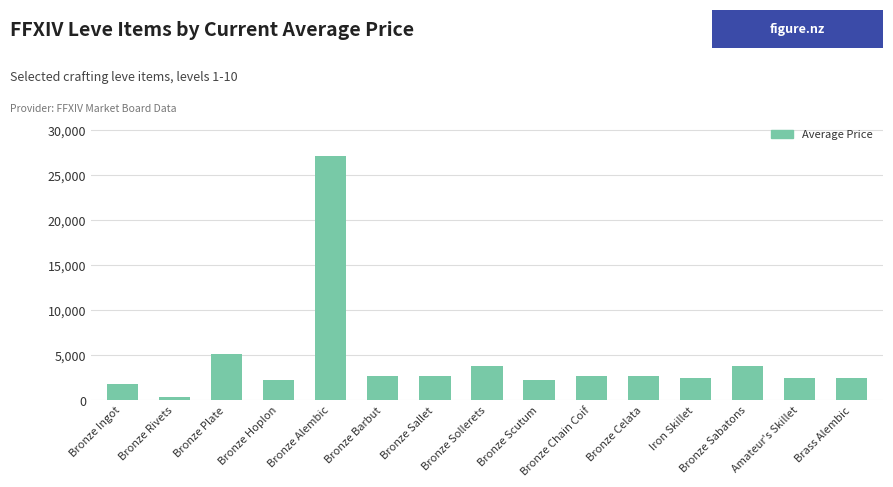

What is the sum of all values?

64471.2